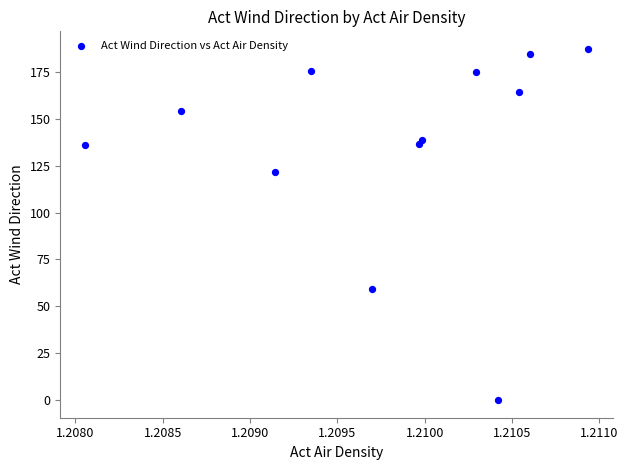

What is the average Y value?

136.1